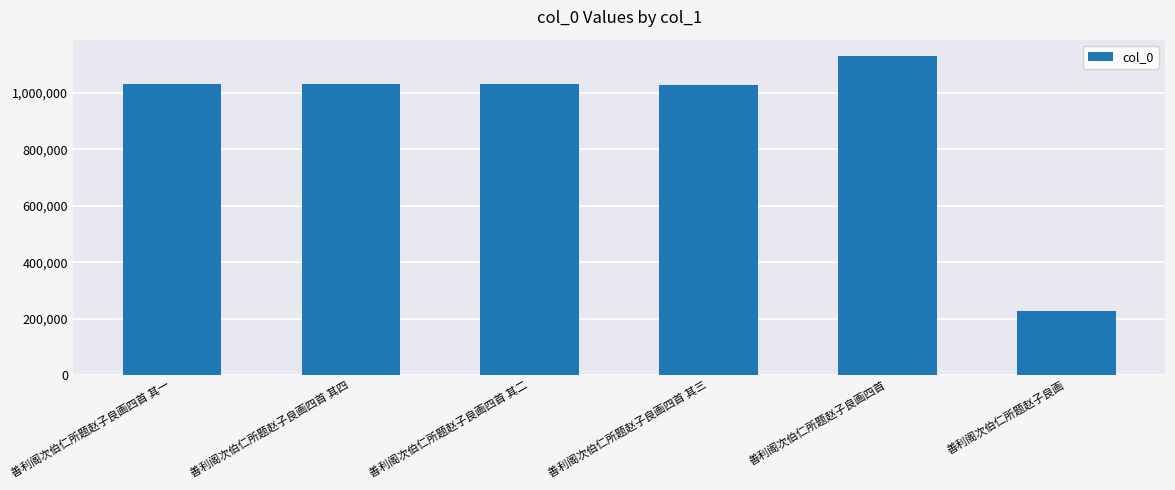

The chart shows a value of 1131545 at 善利阁次伯仁所题赵子良画四首. True or false?

True